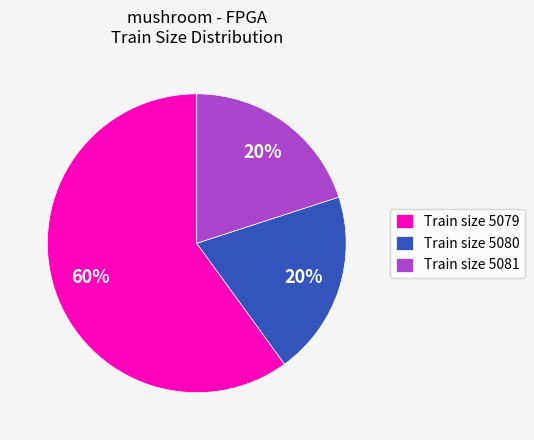

What is the largest slice in the pie chart?

Train size 5079